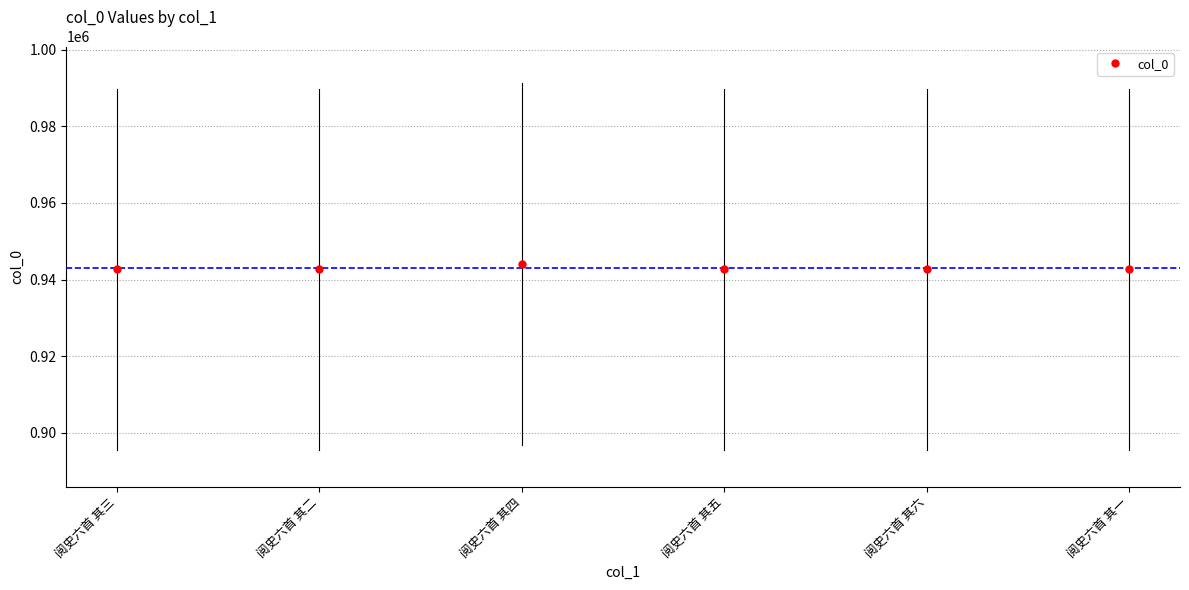

What is the average Y value?

942933